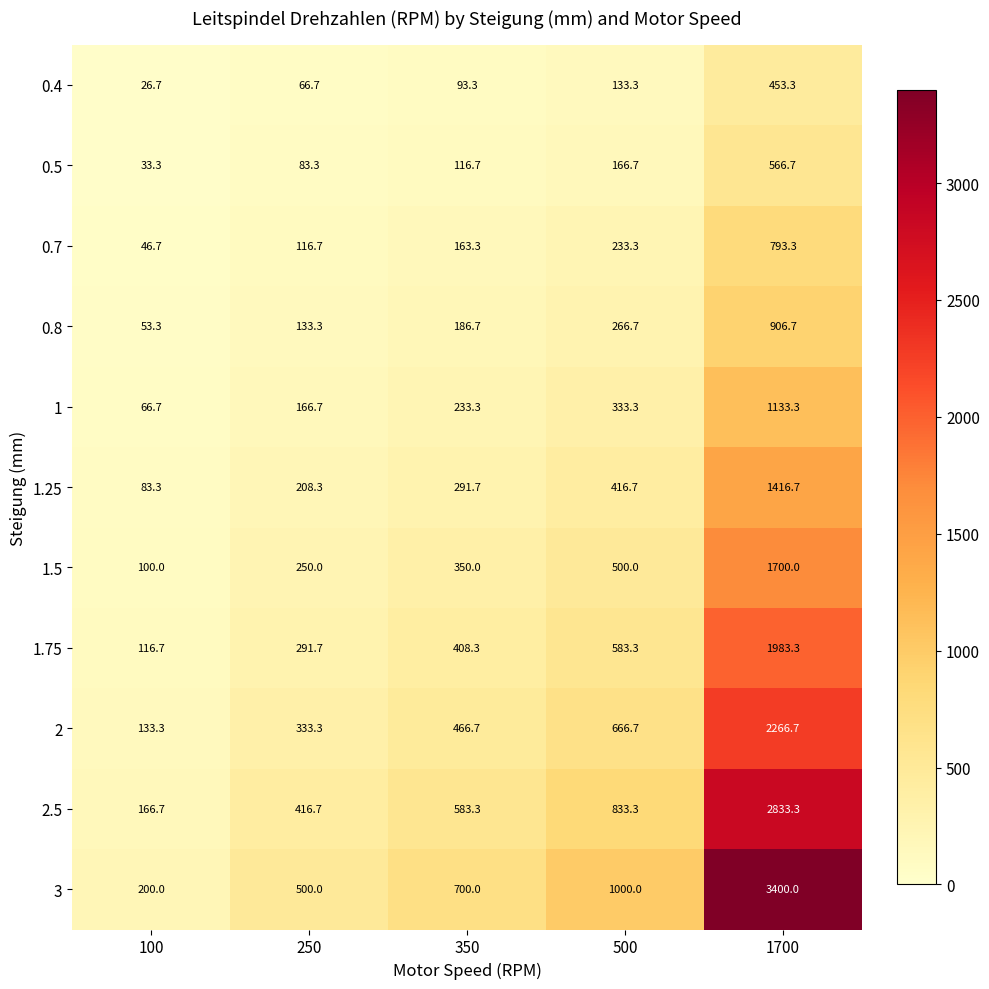

What is the total value across all series at 350?

3593.3